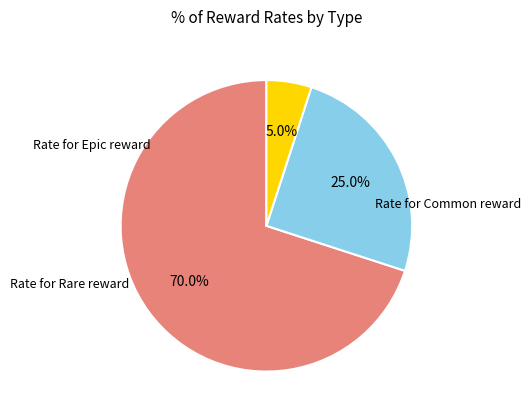

Does any single category account for the majority?

Yes